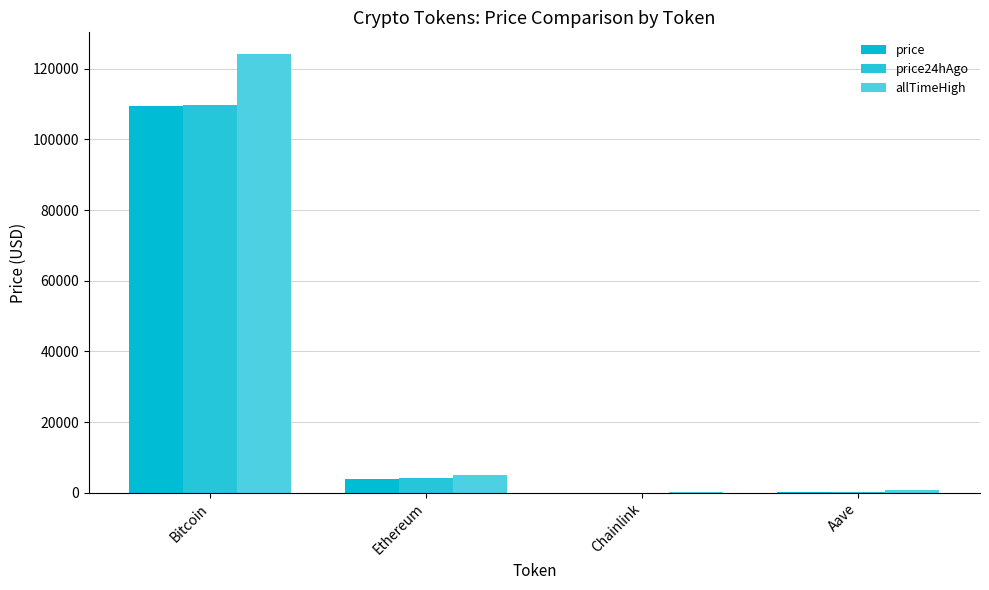

How many categories are shown in the chart?

4